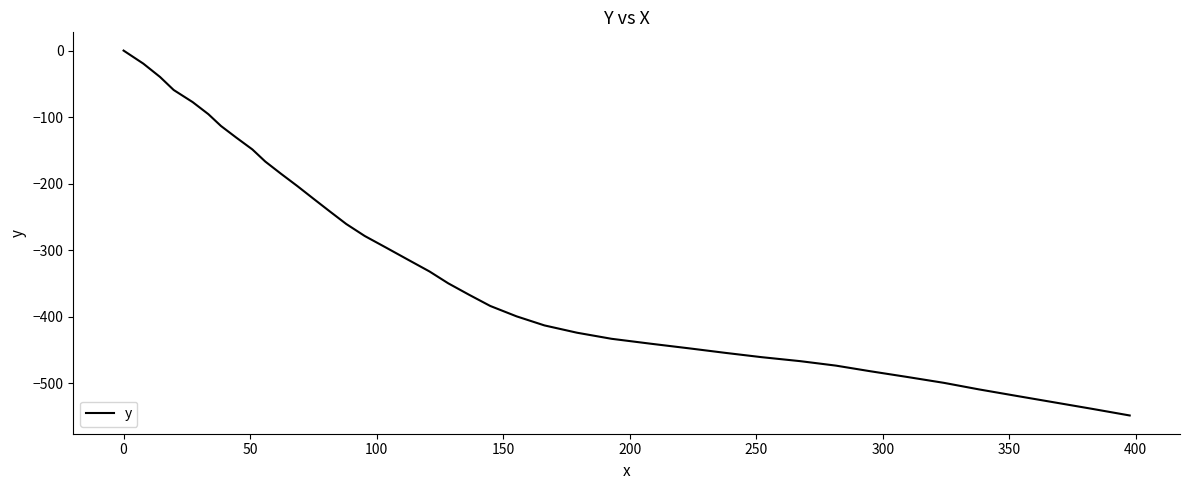

What is the smallest value displayed?

-548.1